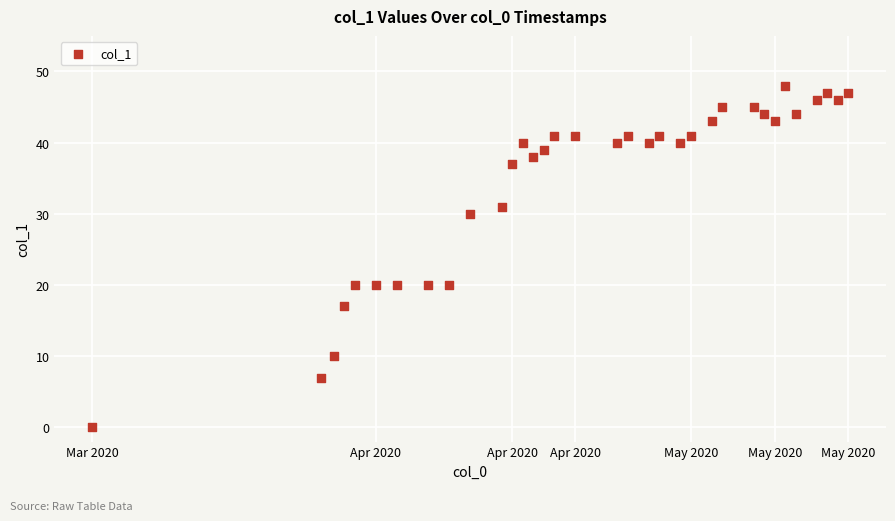

What is the range of Y values (max minus min)?

48